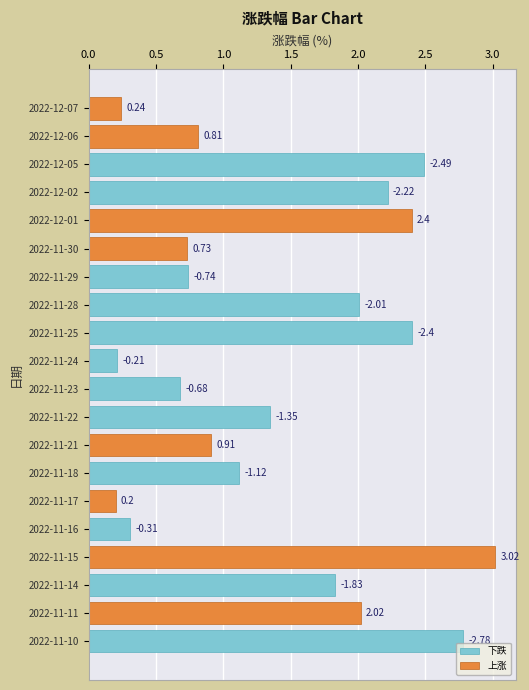

Reading right to left, what are all the values shown in this chart?

下跌: 2.8	0.0	1.8	0.0	0.3	0.0	1.1	0.0	1.4	0.7	0.2	2.4	2.0	0.7	0.0	0.0	2.2	2.5	0.0	0.0
上涨: 0.0	2.0	0.0	3.0	0.0	0.2	0.0	0.9	0.0	0.0	0.0	0.0	0.0	0.0	0.7	2.4	0.0	0.0	0.8	0.2